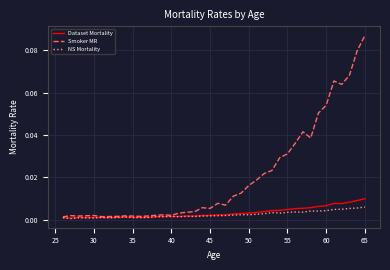

Which series has the largest total across all categories?

Smoker MR